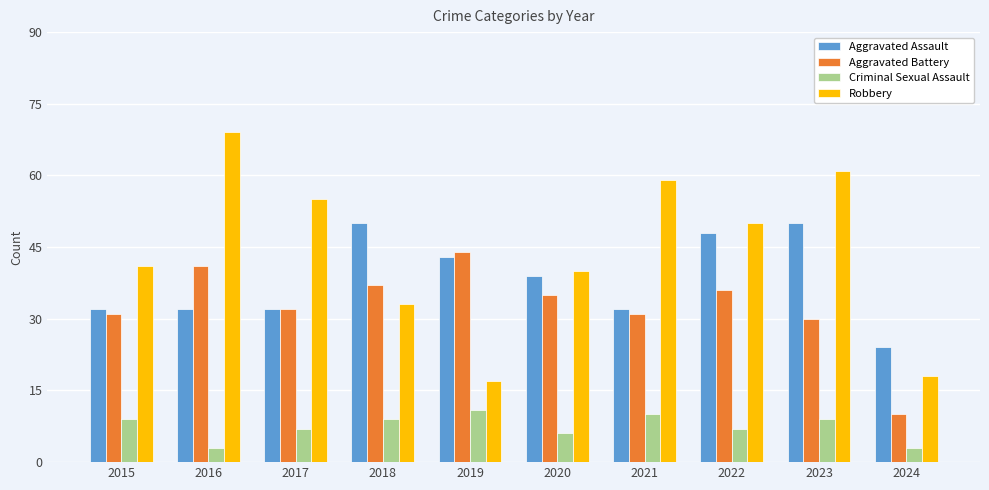

At which category does the chart reach its peak across all series?

2016